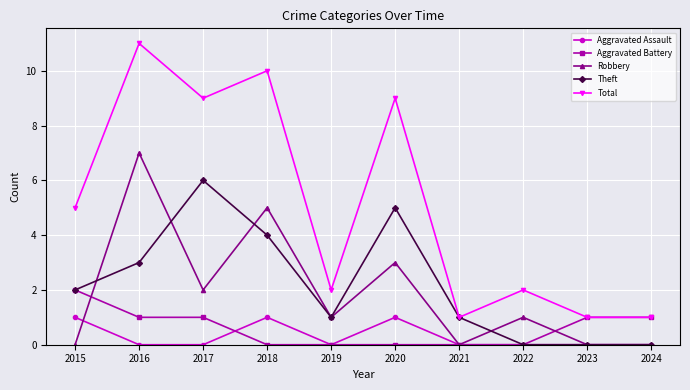

How many categories are shown in the chart?

10